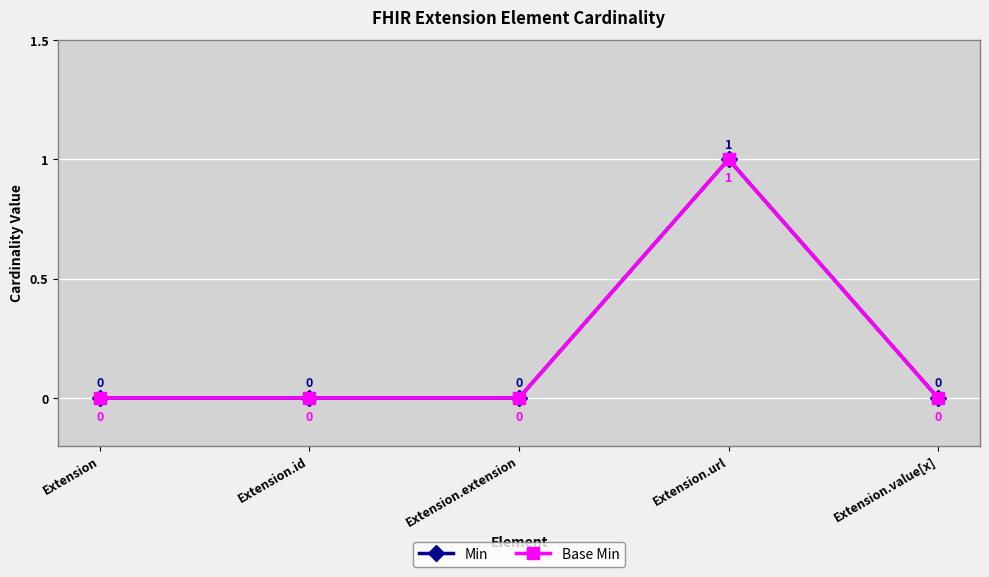

True or false: Min and Base Min intersect in this chart.

False